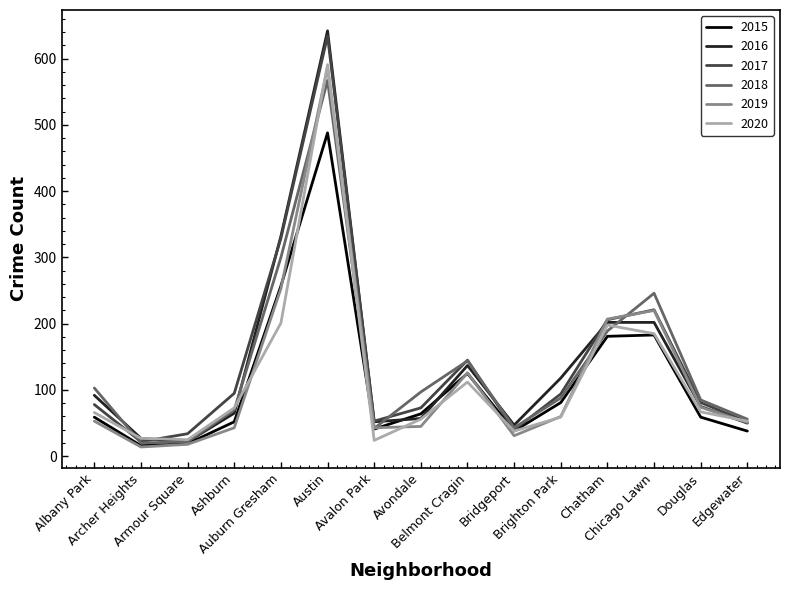

In 2015, how many points are higher than both neighbors (excluding endpoints)?

3